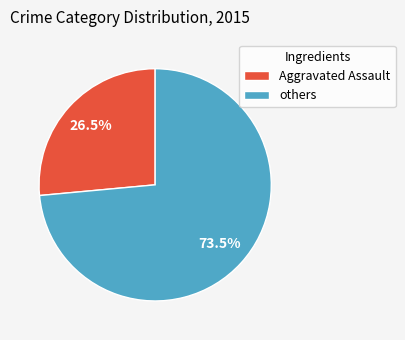

To the nearest percent, what is the average slice percentage?

50%